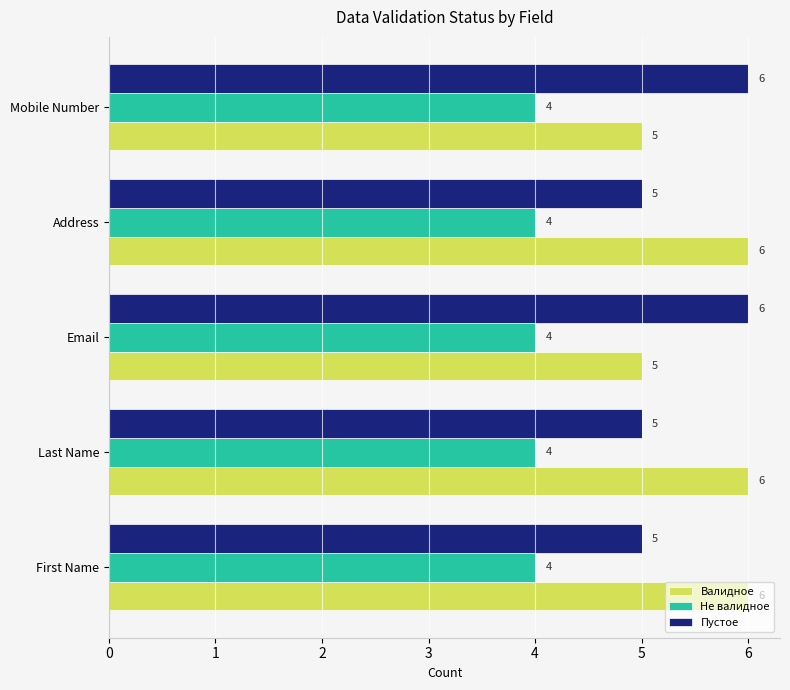

Read the Не валидное value at Email.

4